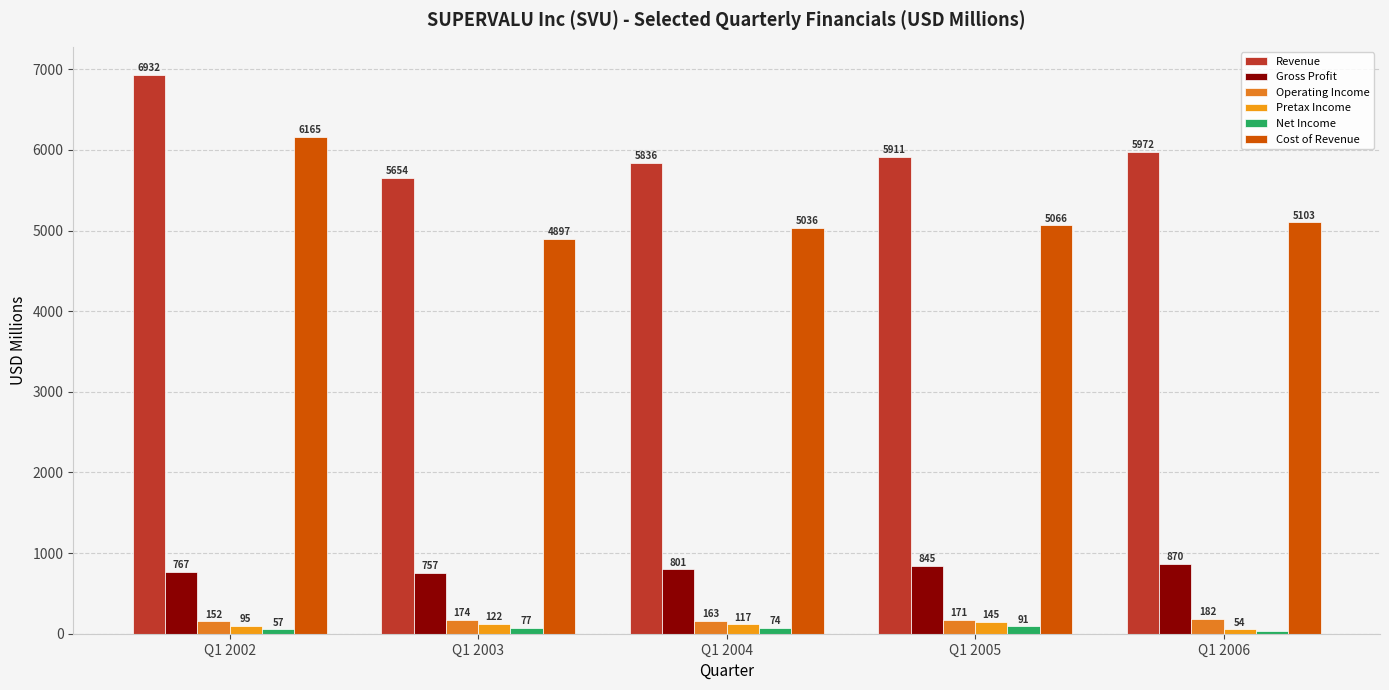

What is the difference between the highest and lowest values at Q1 2004?

5762.6